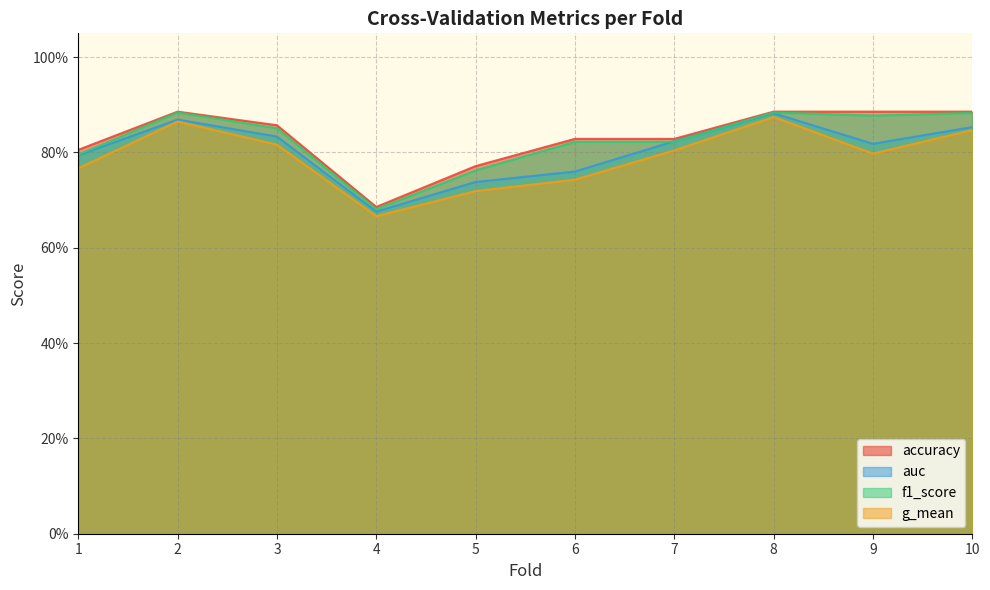

True or false: g_mean and f1_score cross at least once.

False